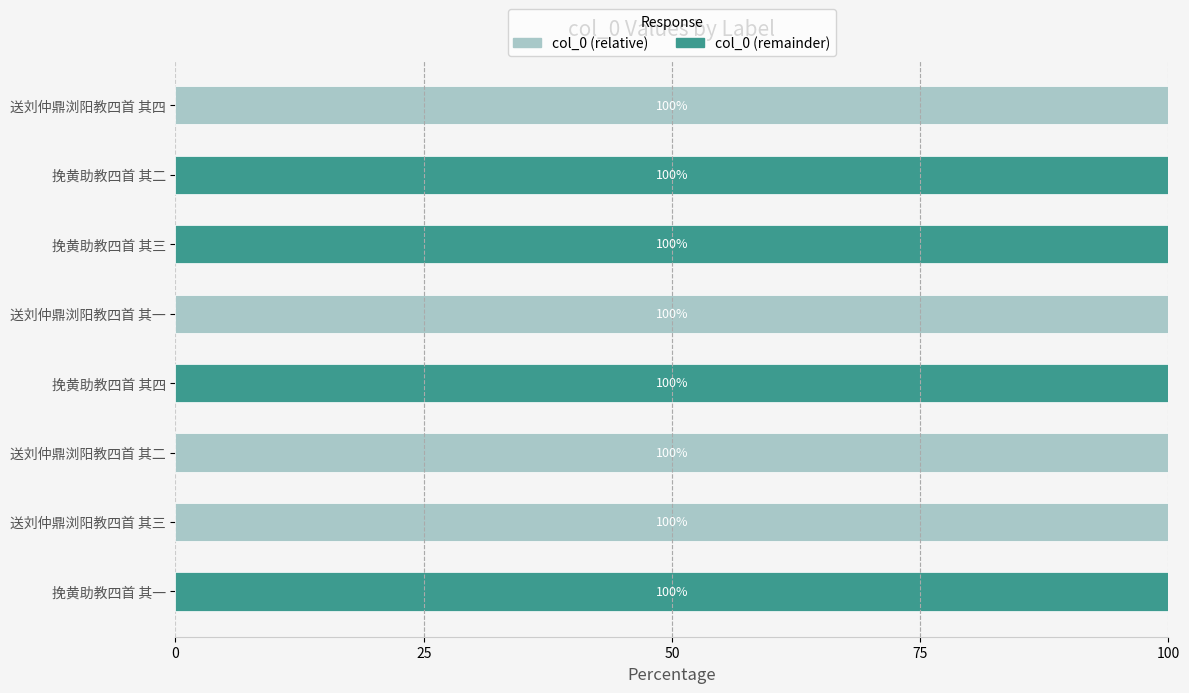

What is the total value across all series at 送刘仲鼎浏阳教四首 其二?

100.0